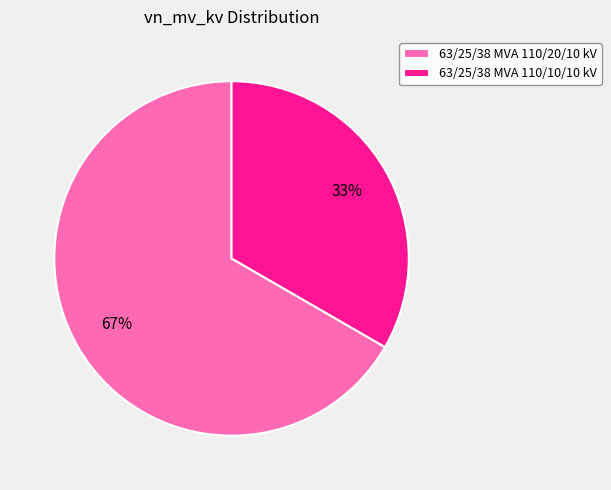

Do 63/25/38 MVA 110/20/10 kV and 63/25/38 MVA 110/10/10 kV together represent more than half of the pie?

Yes